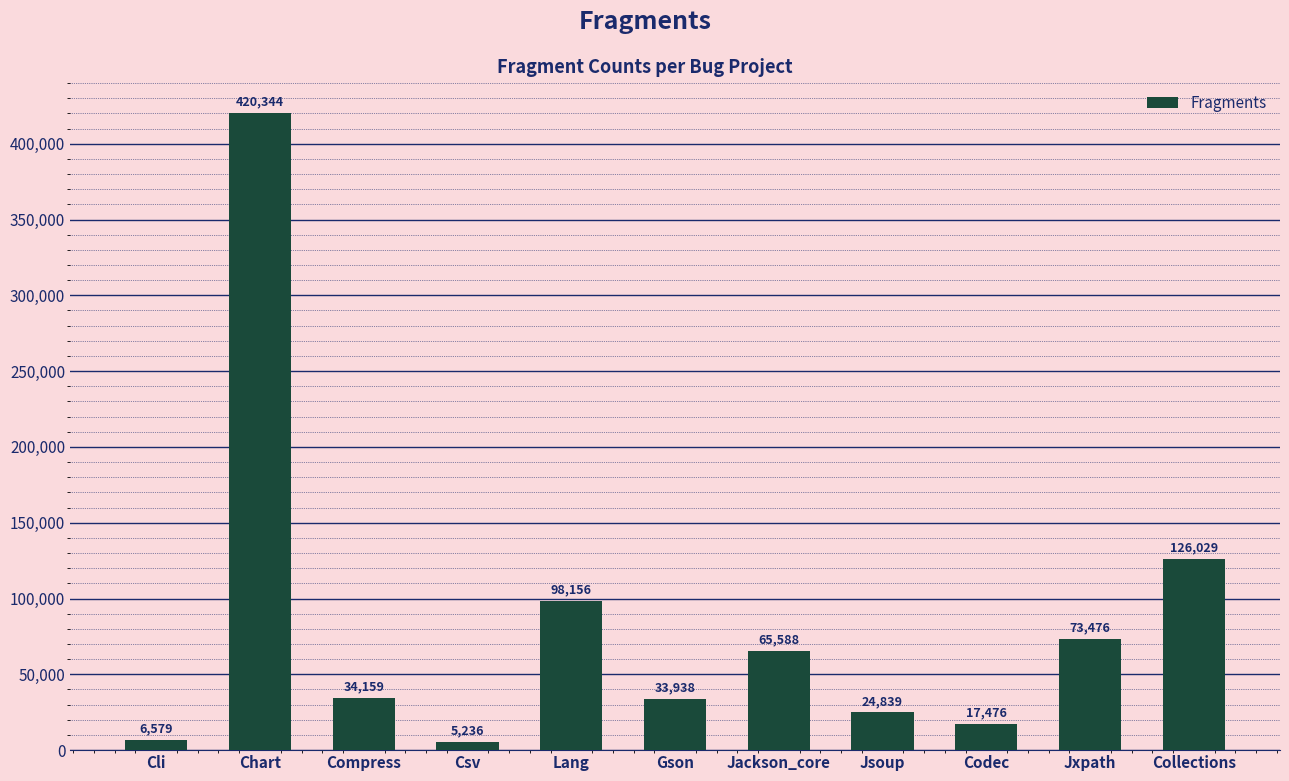

Rank the categories by value from lowest to highest.

Csv, Cli, Codec, Jsoup, Gson, Compress, Jackson_core, Jxpath, Lang, Collections, Chart